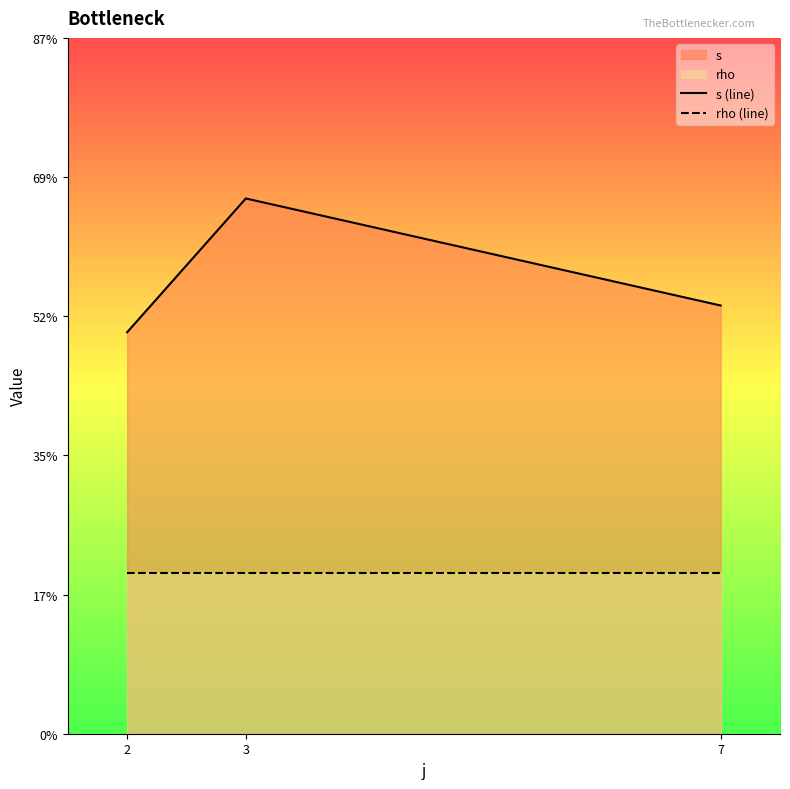

List the series in order of their overall mean, highest first.

s (line), rho (line)